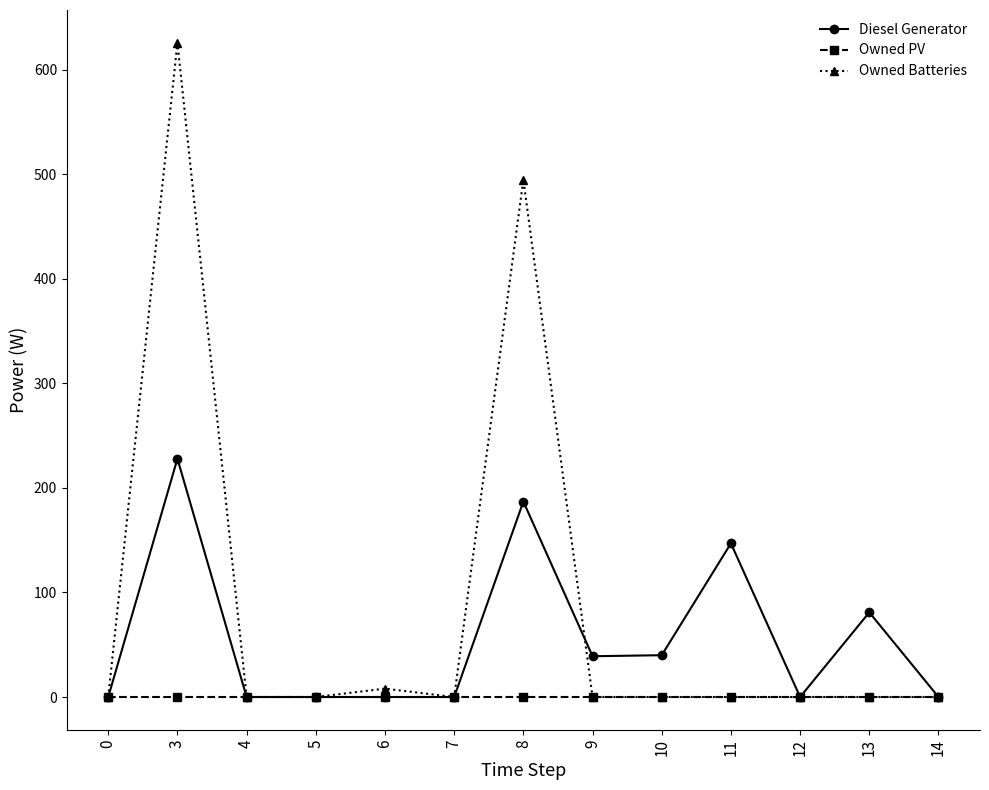

What is the difference between the second highest and minimum values in the Diesel Generator series?

187.0